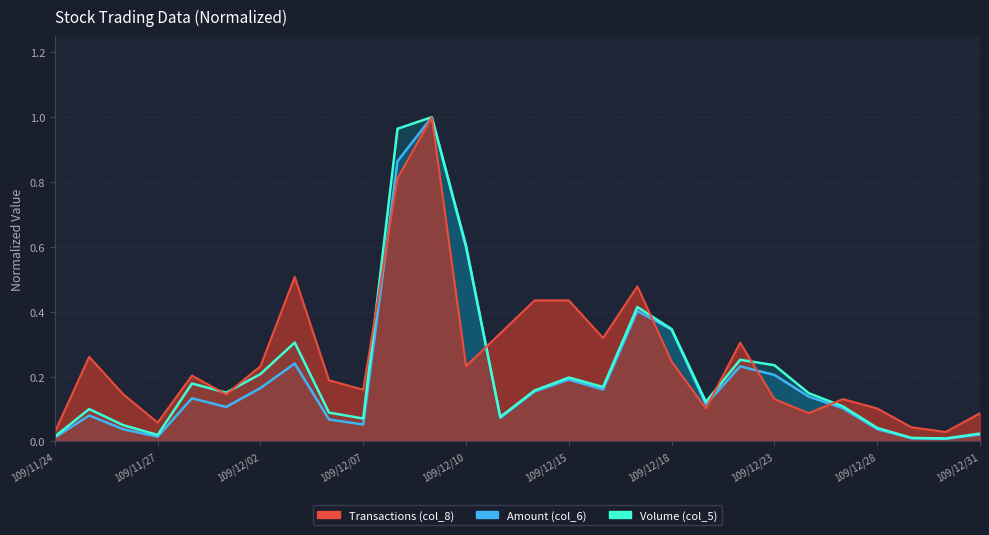

Does the chart display data point markers on the line(s)?

No